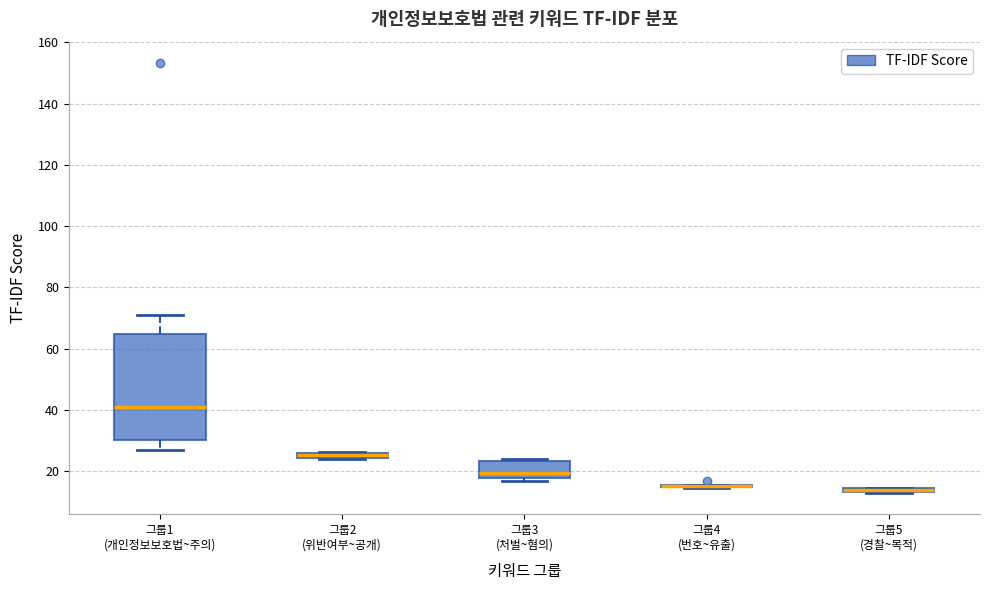

Where does the lower whisker of the box for 그룹1 (개인정보보호법~주의) end on the y-axis? The values are not printed on the chart, so give them approximately, as read against the axis.

26